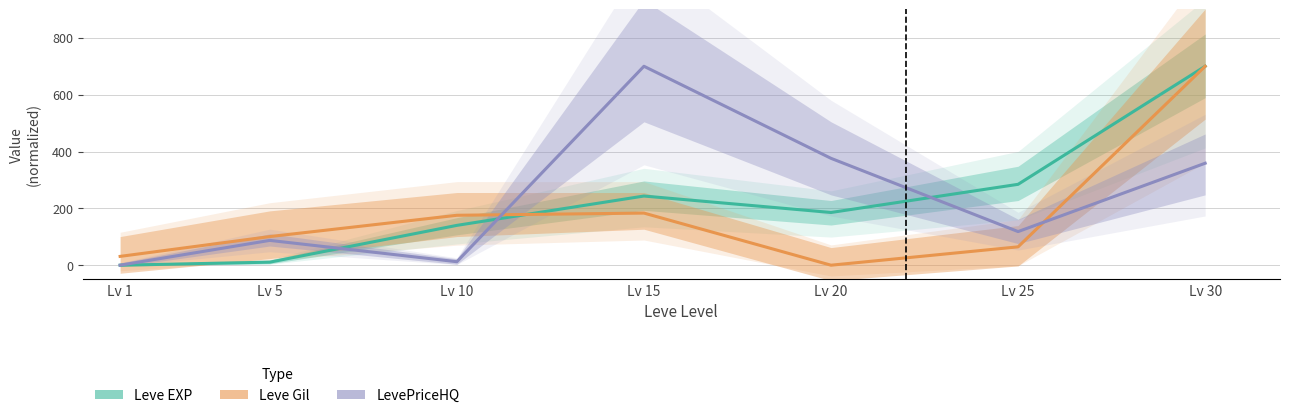

How many values in the LevePriceHQ series exceed 118?

4